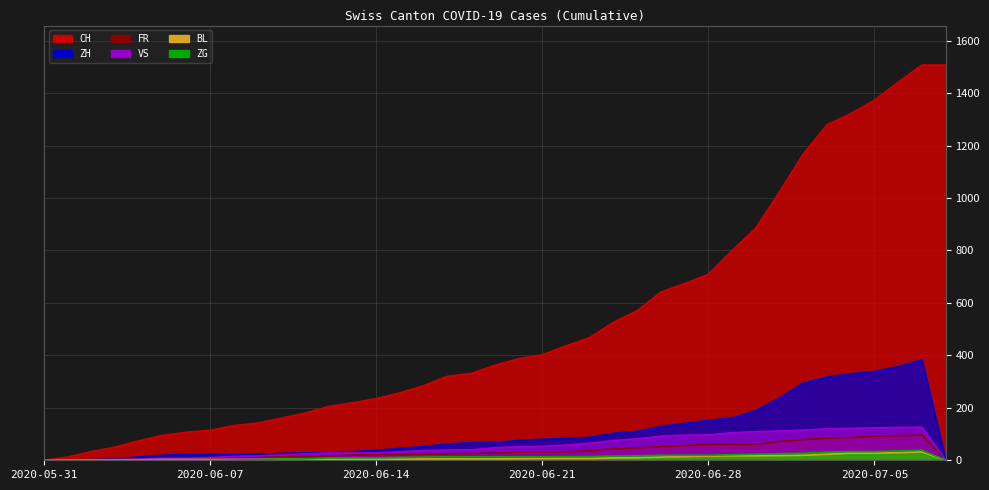

What is the difference between the second highest and minimum values in the FR series?

94